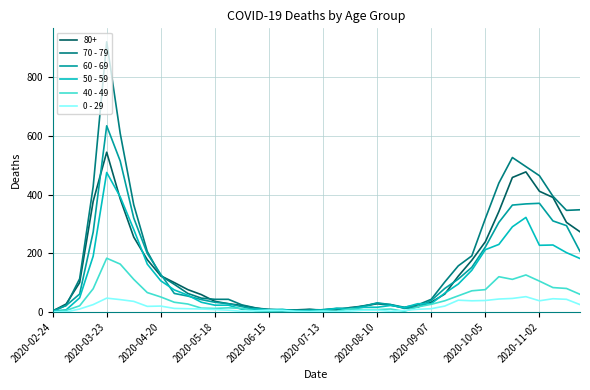

What is the maximum value shown in the chart?

920